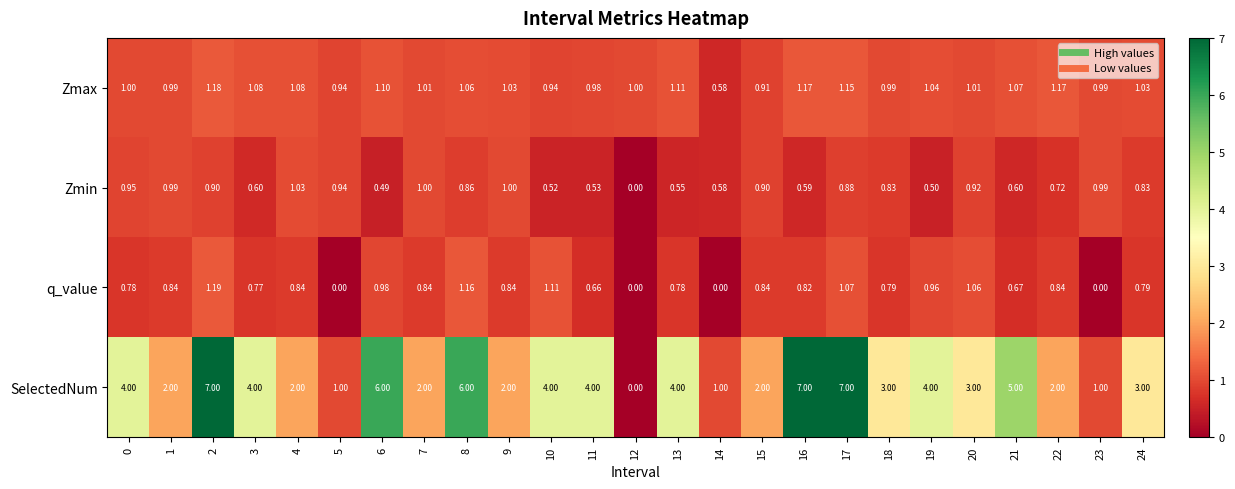

At 13, list the series in order from smallest to largest.

Zmin, q_value, Zmax, SelectedNum